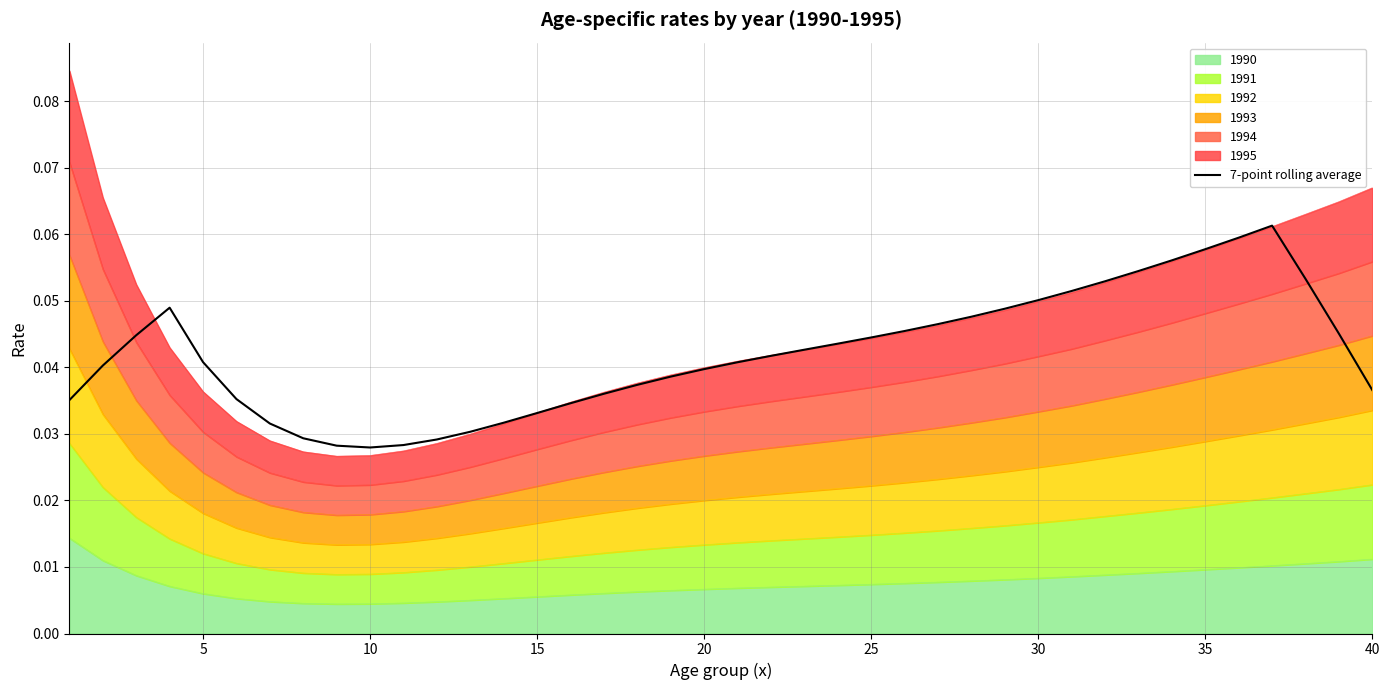

How many categories are shown in the chart?

40